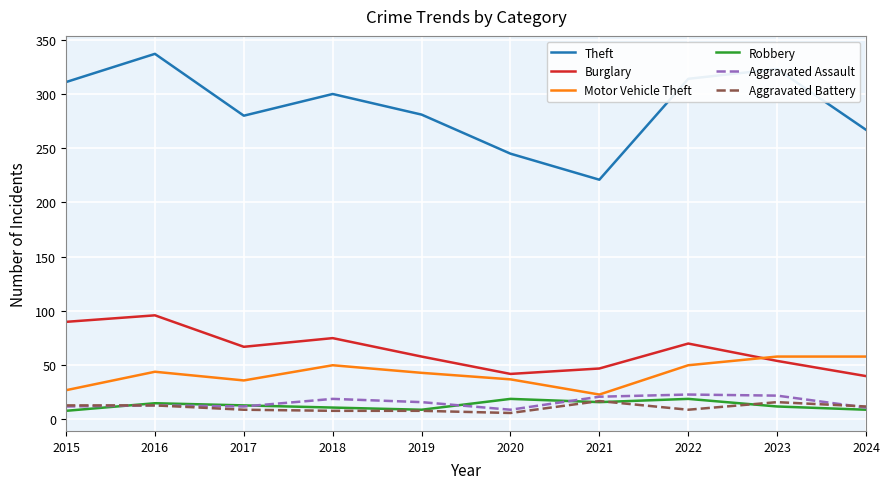

True or false: Burglary and Theft intersect in this chart.

False